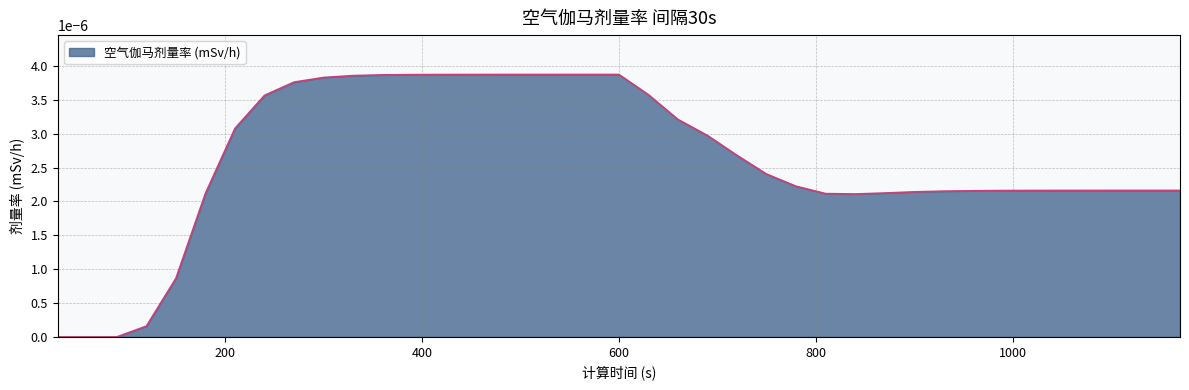

How many lines are shown in the chart?

1